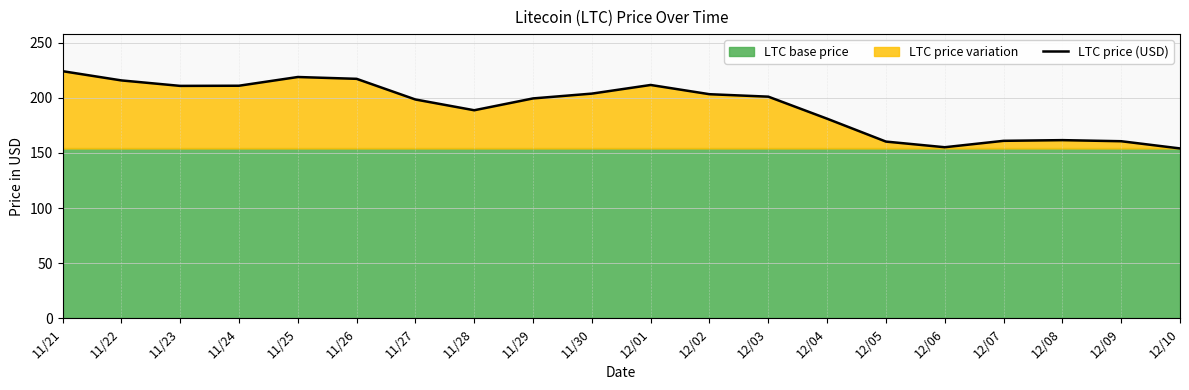

Rank the categories by value from highest to lowest.

11/21, 11/25, 11/26, 11/22, 12/01, 11/24, 11/23, 11/30, 12/02, 12/03, 11/29, 11/27, 11/28, 12/04, 12/08, 12/07, 12/09, 12/05, 12/06, 12/10